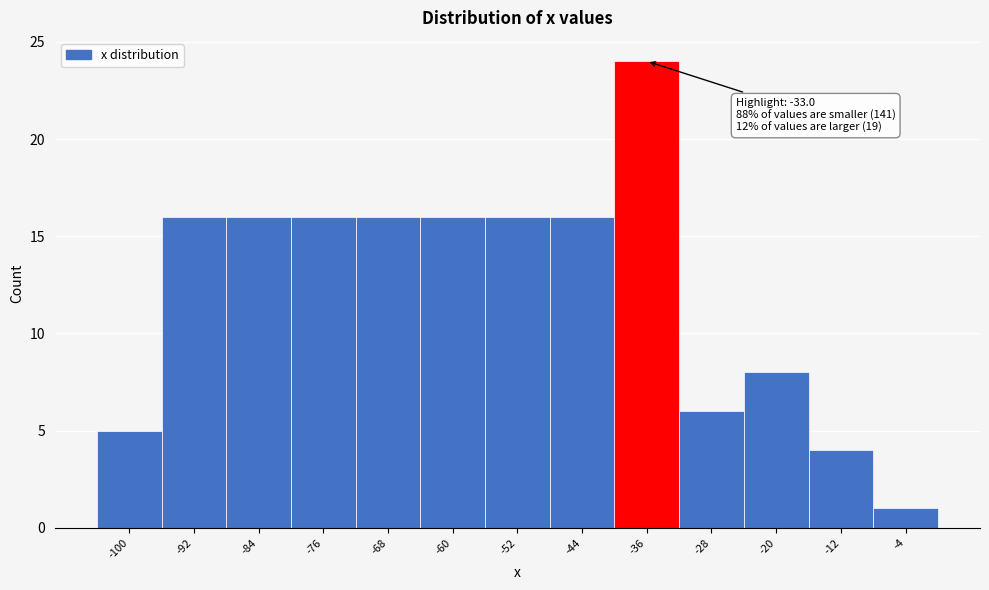

Reading right to left, extract all data points from this chart.

1	4	8	6	24	16	16	16	16	16	16	16	5